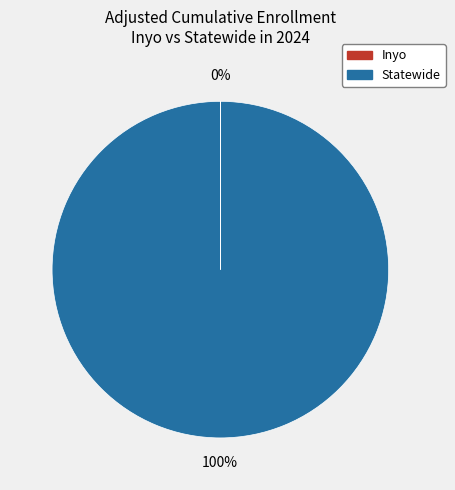

True or false: Statewide accounts for 86% of the total.

False